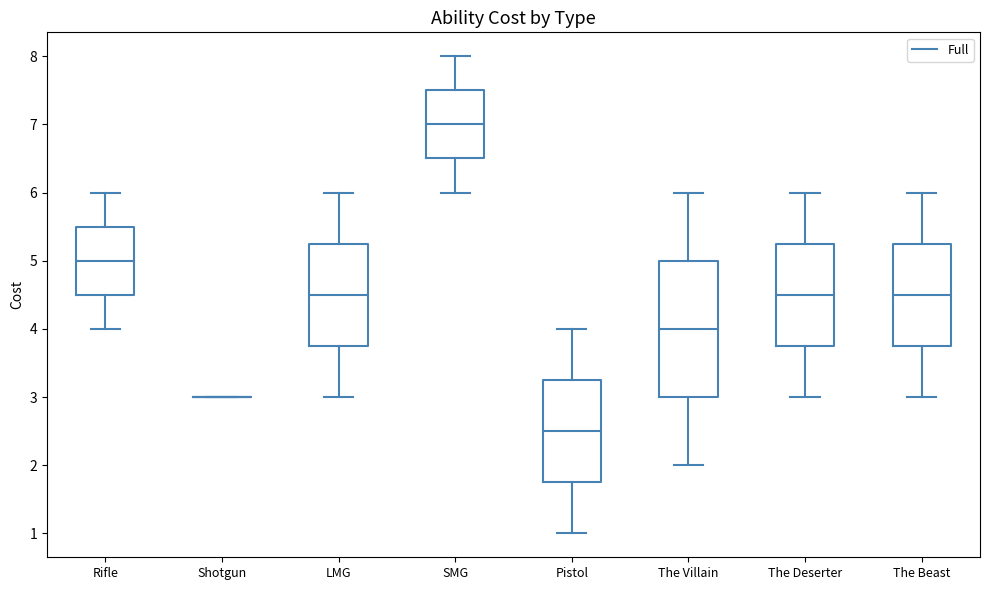

Where does the upper whisker of the box for SMG end on the y-axis? The values are not printed on the chart, so give them approximately, as read against the axis.

8.0